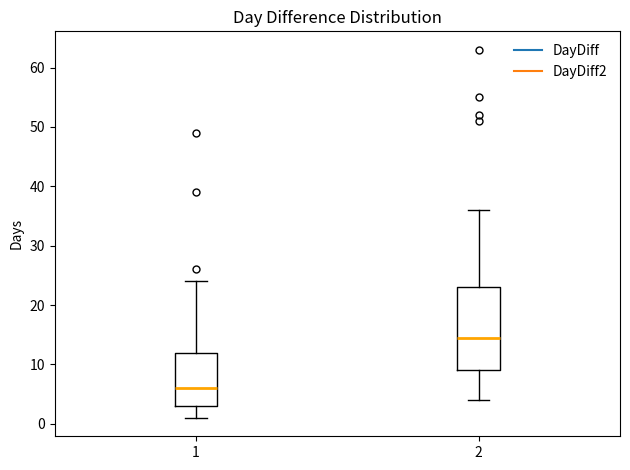

Reading left to right, transcribe this box plot: for each box, give where its median line is, the range the box spans, and where its two whiskers end, as read against the y-axis. The values are not printed on the chart, so give them approximately, as read against the axis.

1: median 6, box 3 to 12, whiskers 1 to 24
2: median 15, box 9 to 23, whiskers 4 to 36